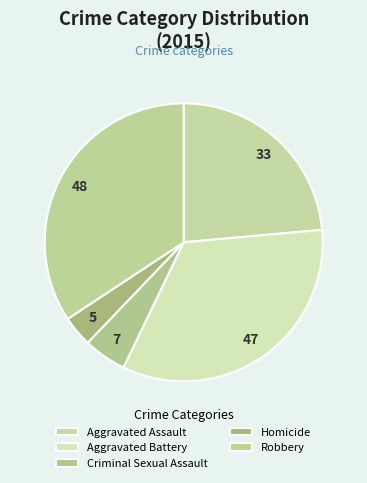

What is the change in value from Aggravated Battery to Criminal Sexual Assault?

-40